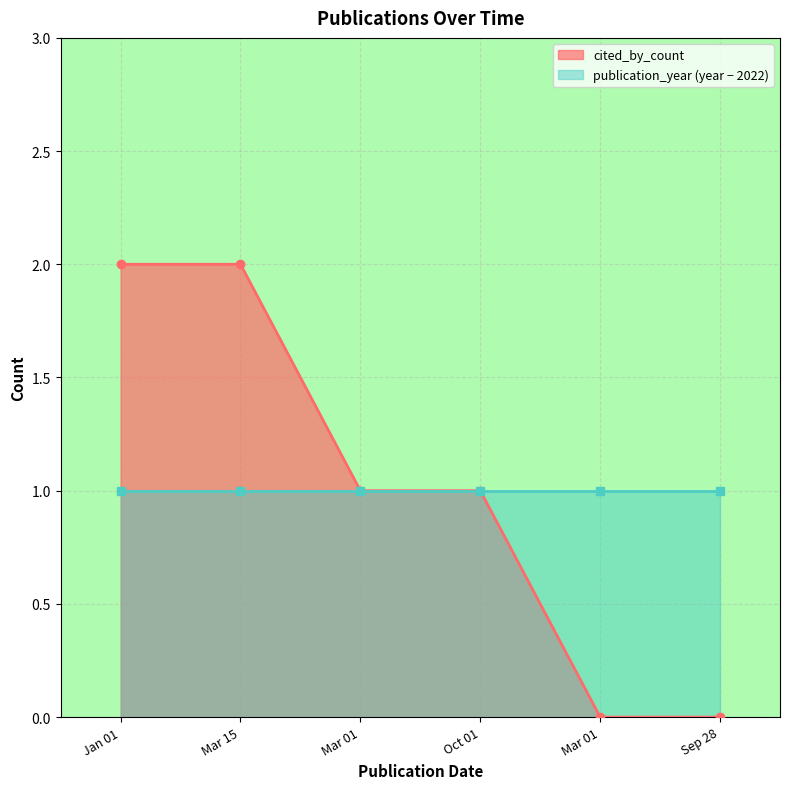

Where does the cited_by_count line series first go above 1?

Jan 01